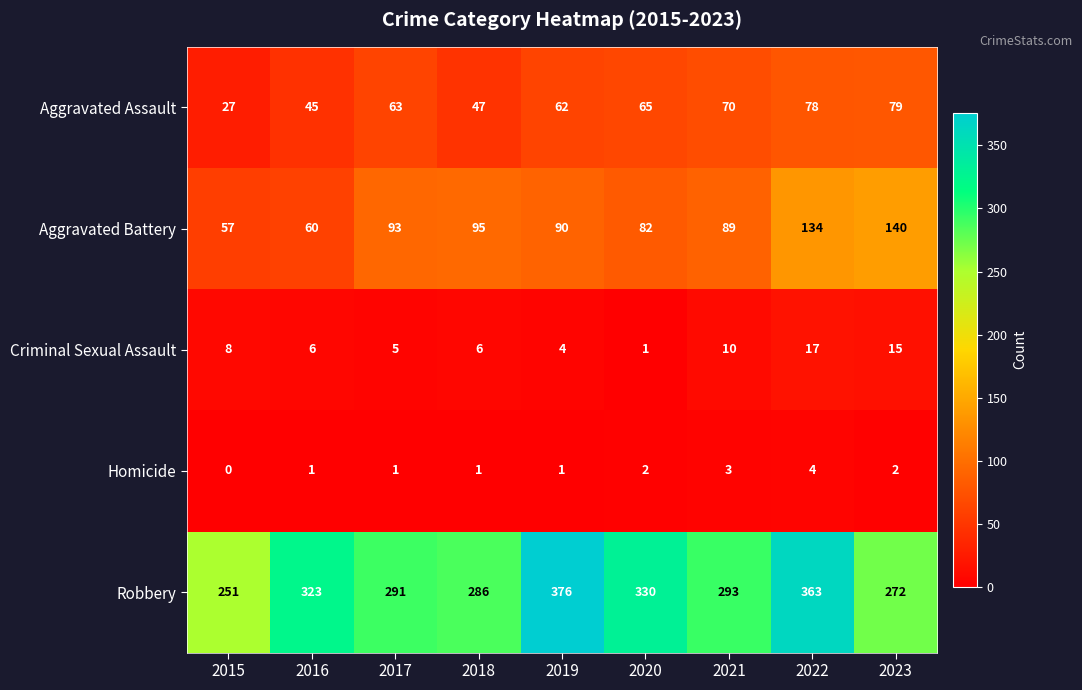

Which category has the lowest value across all series?

2015